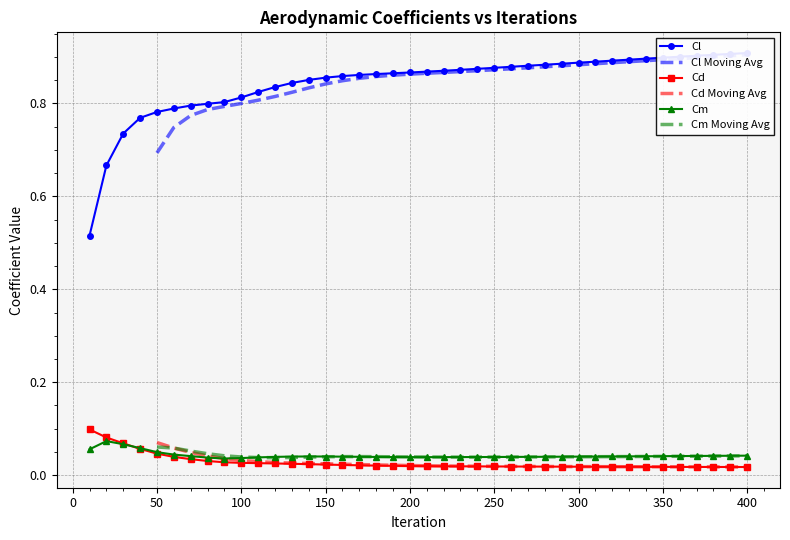

Count the Cm values in the range 0 to 1.

40